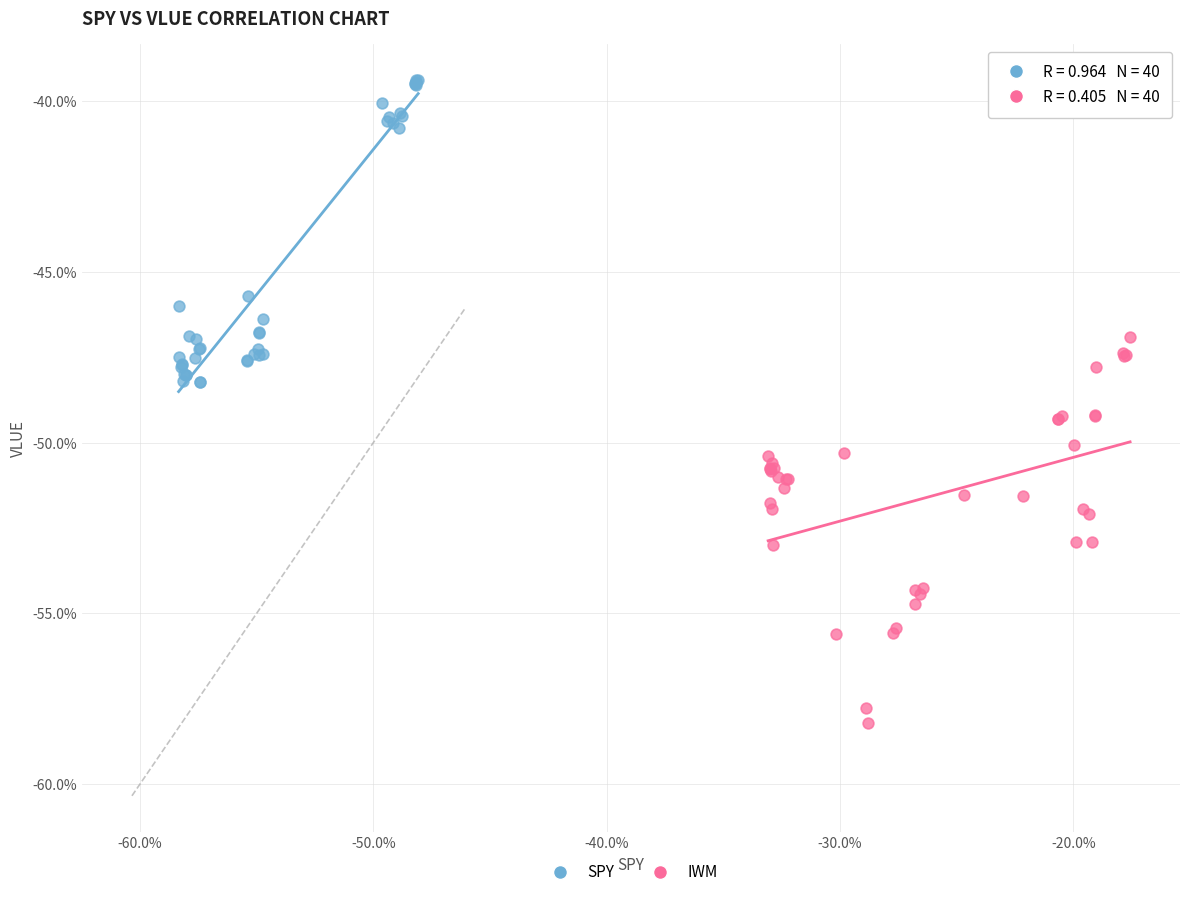

What are all the series names shown in the legend?

SPY, IWM